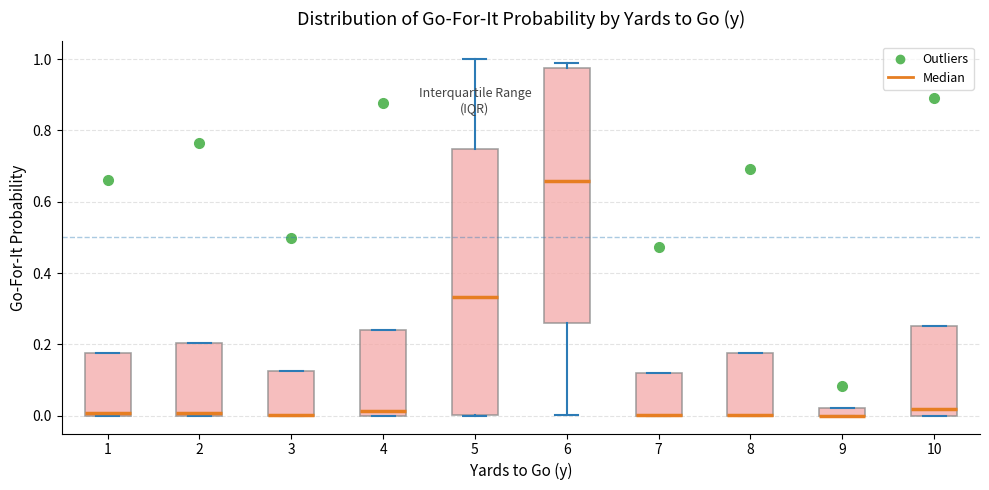

Where is the upper edge of the box at x = 2 on the y-axis? The values are not printed on the chart, so give them approximately, as read against the axis.

0.20